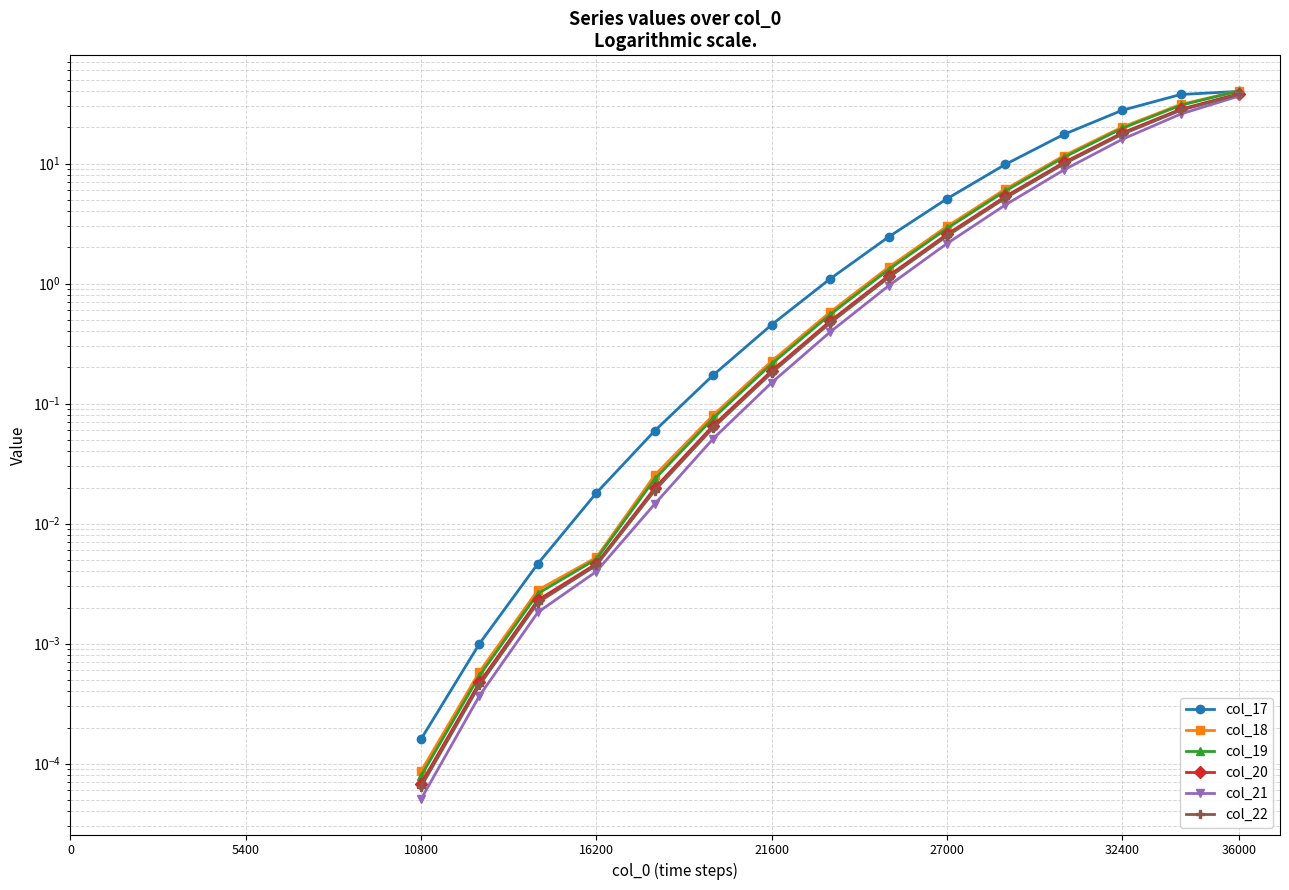

What is the value of the col_21 point at the 9th from the left?

1.0